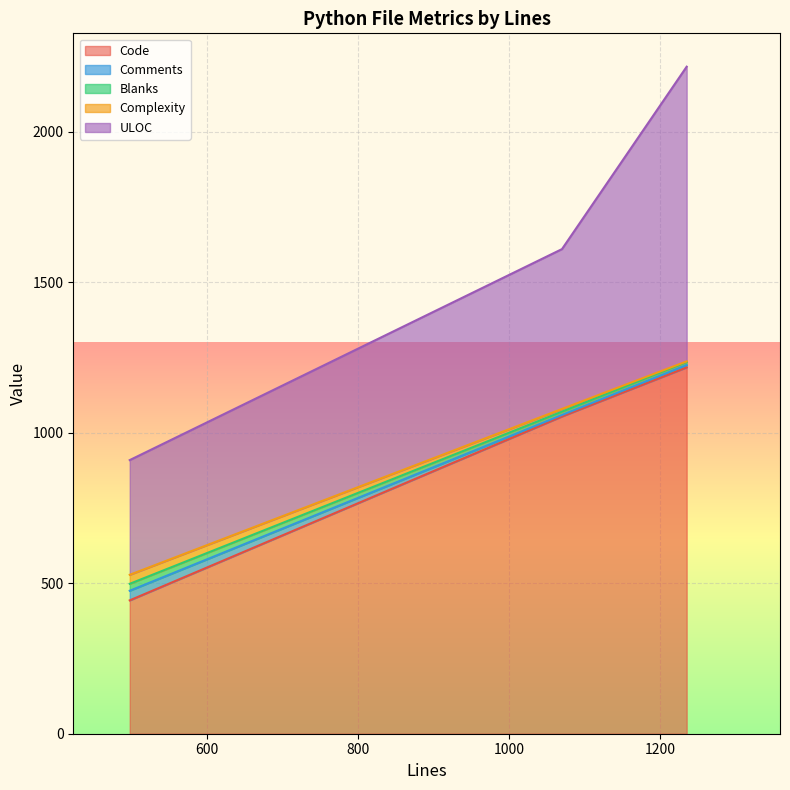

What is the maximum value for Code?

1217